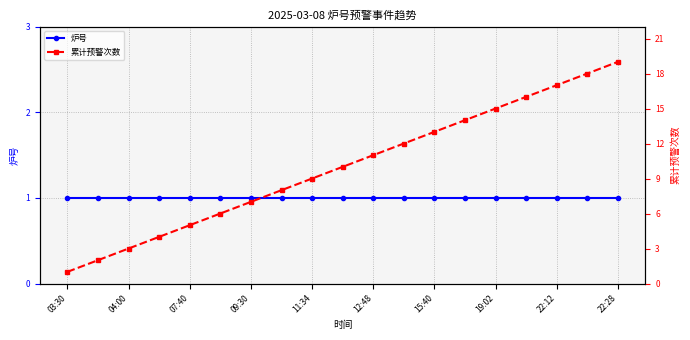

Rank the series by their maximum value, from lowest to highest.

炉号, 累计预警次数